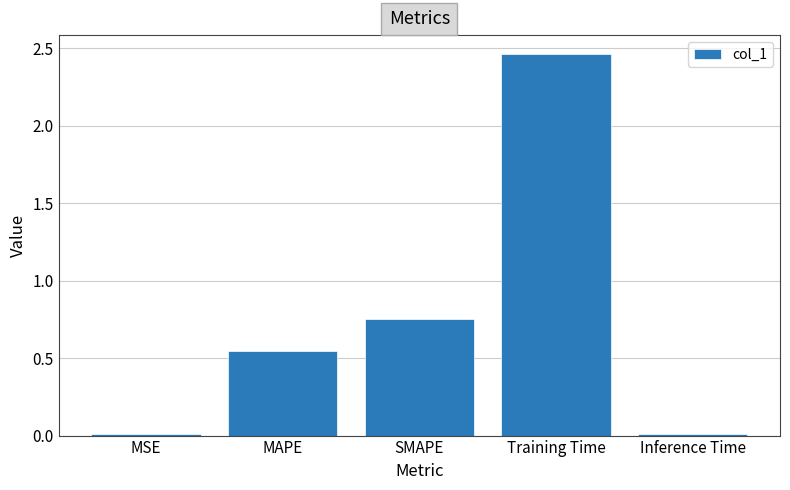

At which label is the value closest to 1?

SMAPE